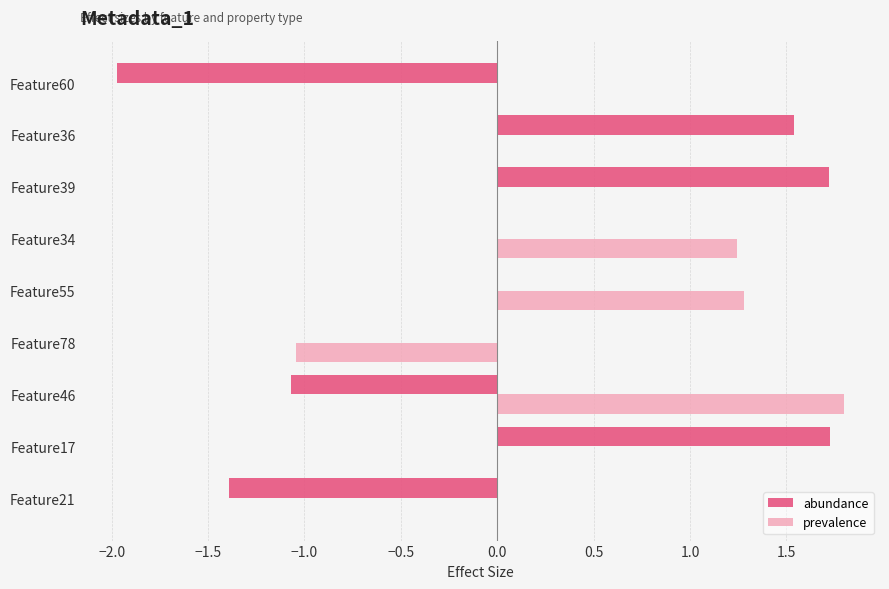

What is the greatest value displayed?

1.8